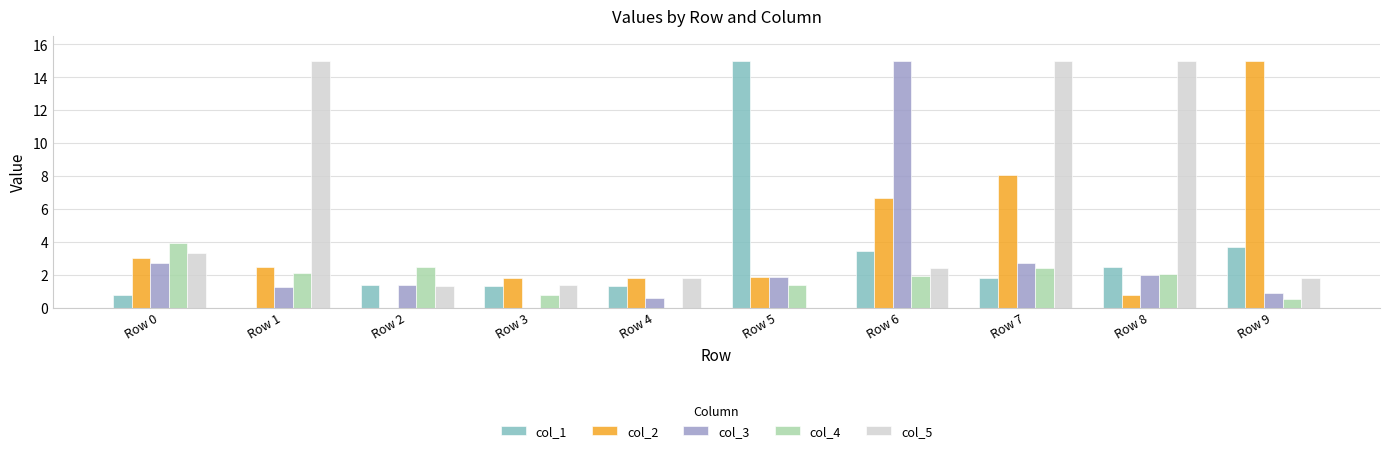

Where is col_5 nearest to the value 7?

Row 0